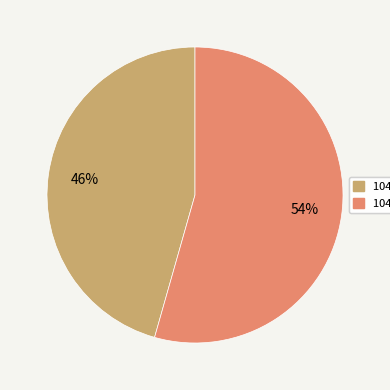

Count the number of slices in the pie.

2